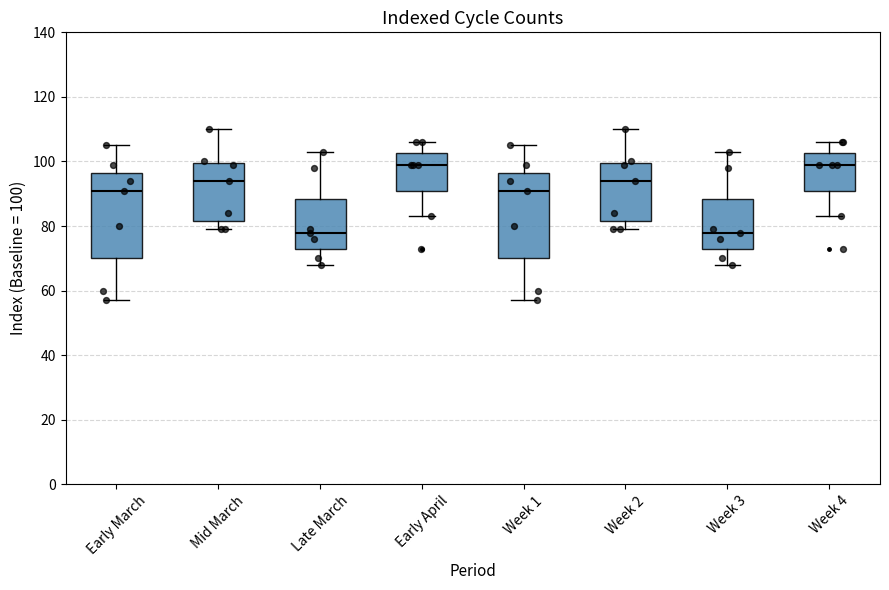

Reading left to right, transcribe this box plot: for each box, give where its median line is, the range the box spans, and where its two whiskers end, as read against the y-axis. The values are not printed on the chart, so give them approximately, as read against the axis.

Early March: median 92, box 70 to 96, whiskers 58 to 106
Mid March: median 94, box 82 to 100, whiskers 80 to 110
Late March: median 78, box 74 to 88, whiskers 68 to 104
Early April: median 100, box 92 to 102, whiskers 84 to 106
Week 1: median 92, box 70 to 96, whiskers 58 to 106
Week 2: median 94, box 82 to 100, whiskers 80 to 110
Week 3: median 78, box 74 to 88, whiskers 68 to 104
Week 4: median 100, box 92 to 102, whiskers 84 to 106